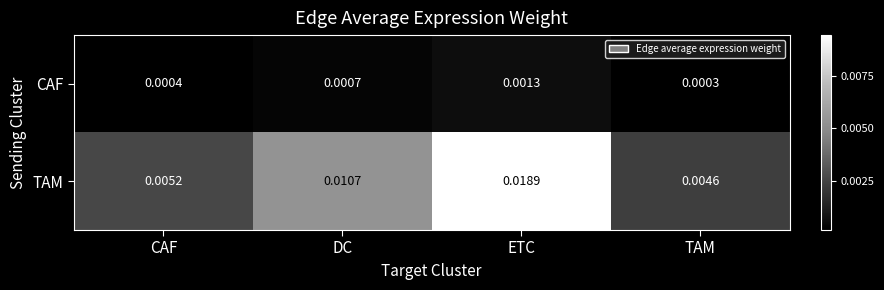

At how many categories does at least one series exceed 0?

4